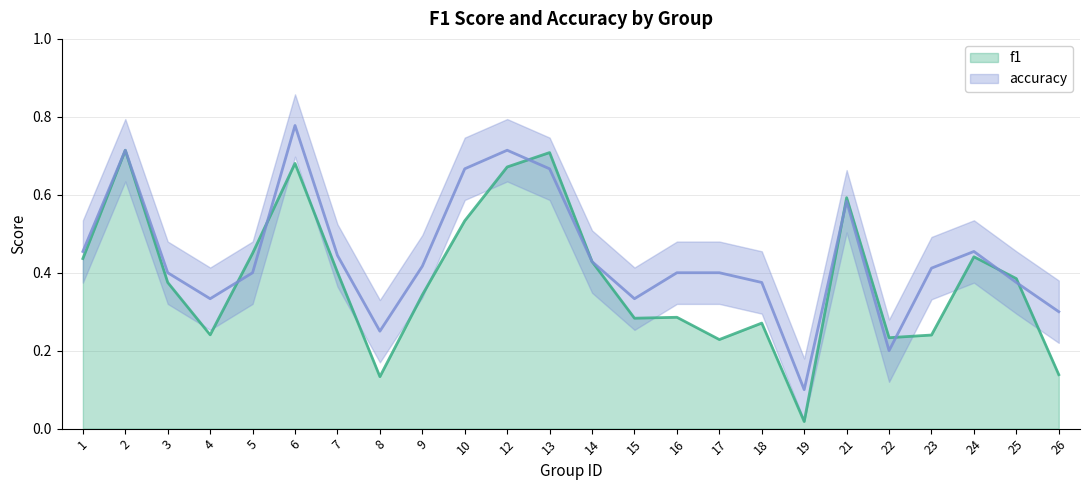

The value of f1 at 6 is 0.7. True or false?

True